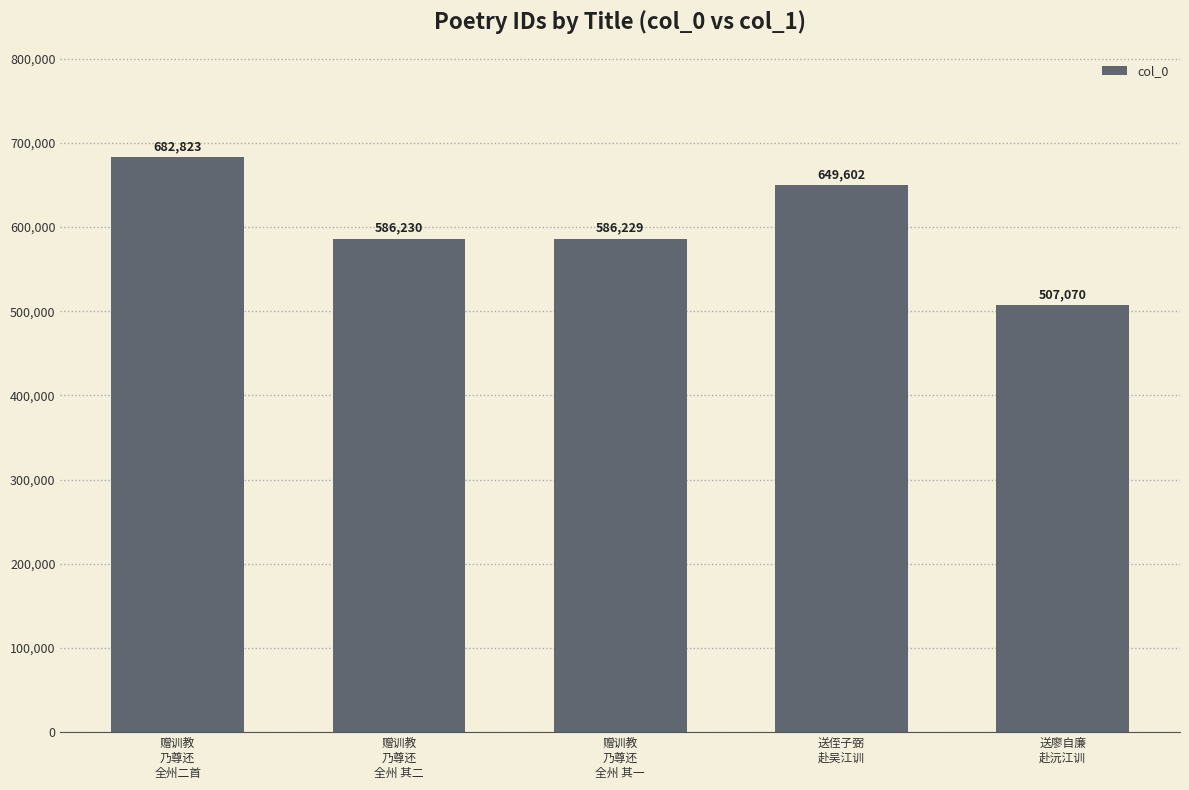

List the labels in order of value, largest first.

赠训教
乃尊还
全州二首, 送侄子弼
赴吴江训, 赠训教
乃尊还
全州 其二, 赠训教
乃尊还
全州 其一, 送廖自廉
赴沅江训